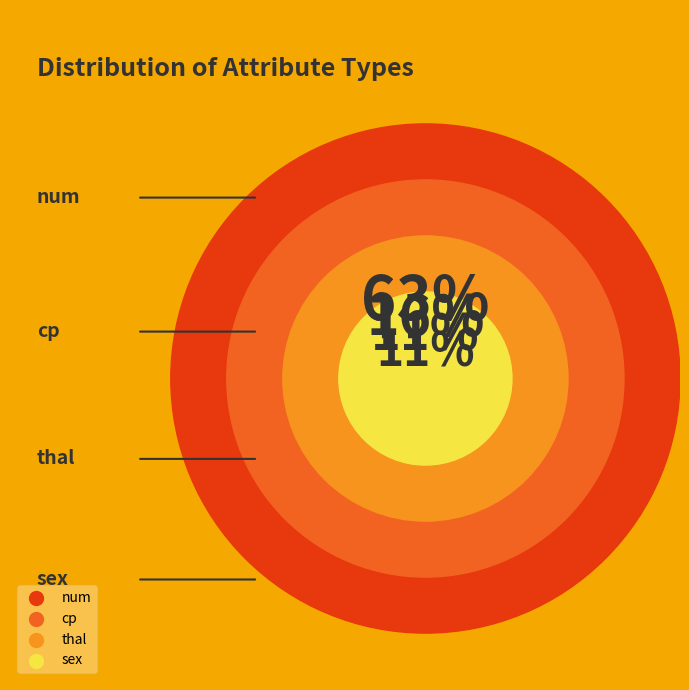

How much of the chart is everything except sex?

89.5%